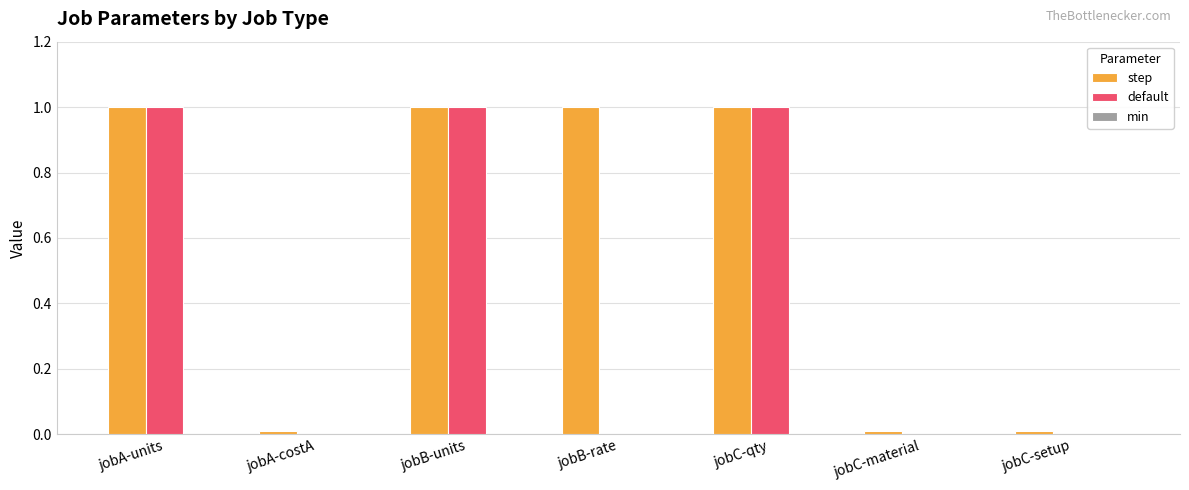

What value does the default series have at jobA-units?

1.0